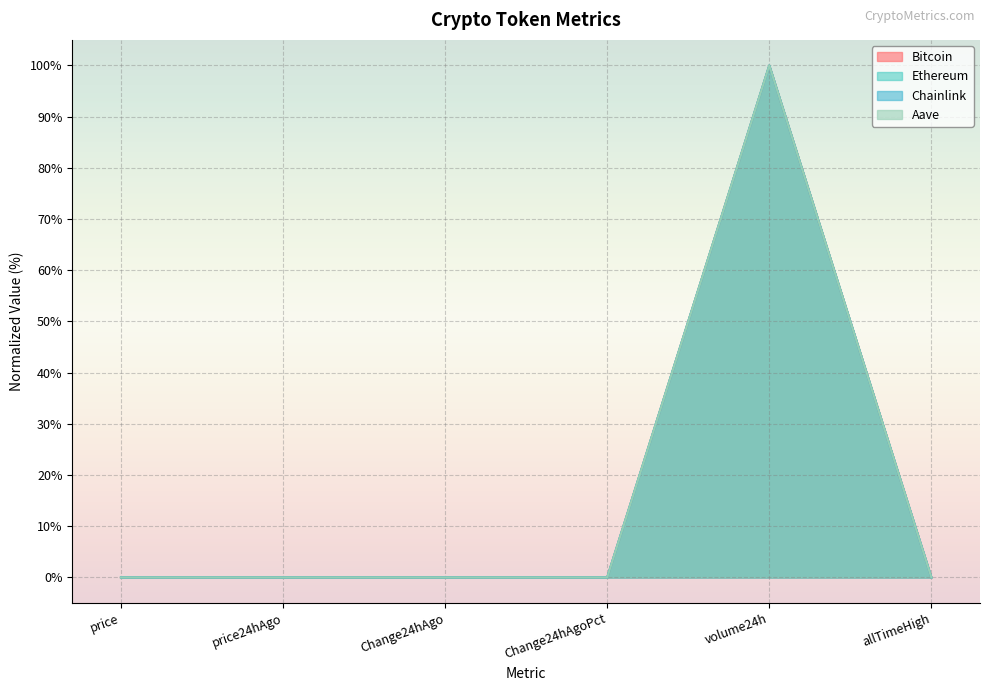

Reading left to right, list all the values displayed in this chart.

Bitcoin: price=0.0	price24hAgo=0.0	Change24hAgo=0.0	Change24hAgoPct=0.0	volume24h=100.0	allTimeHigh=0.0
Ethereum: price=0.0	price24hAgo=0.0	Change24hAgo=0.0	Change24hAgoPct=0.0	volume24h=100.0	allTimeHigh=0.0
Chainlink: price=0.0	price24hAgo=0.0	Change24hAgo=0.0	Change24hAgoPct=0.0	volume24h=100.0	allTimeHigh=0.0
Aave: price=0.0	price24hAgo=0.0	Change24hAgo=0.0	Change24hAgoPct=0.0	volume24h=100.0	allTimeHigh=0.0